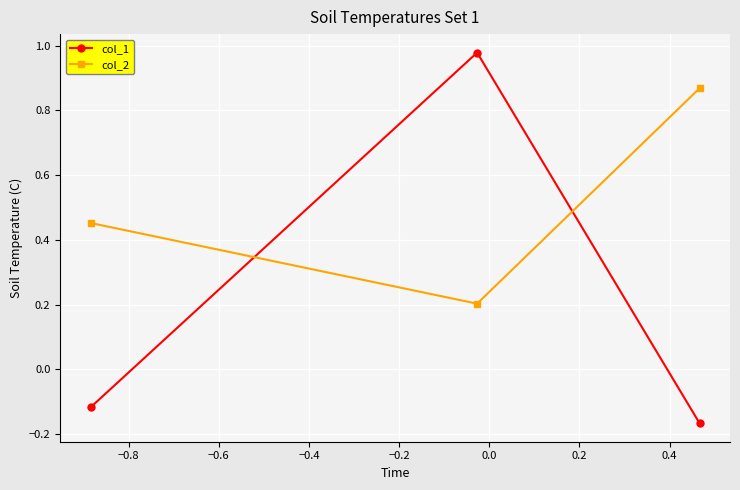

How many lines are shown in the chart?

2